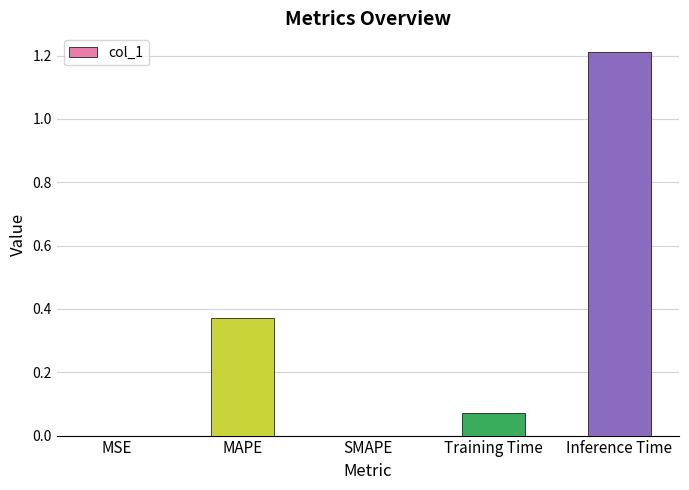

What is the average value?

0.3